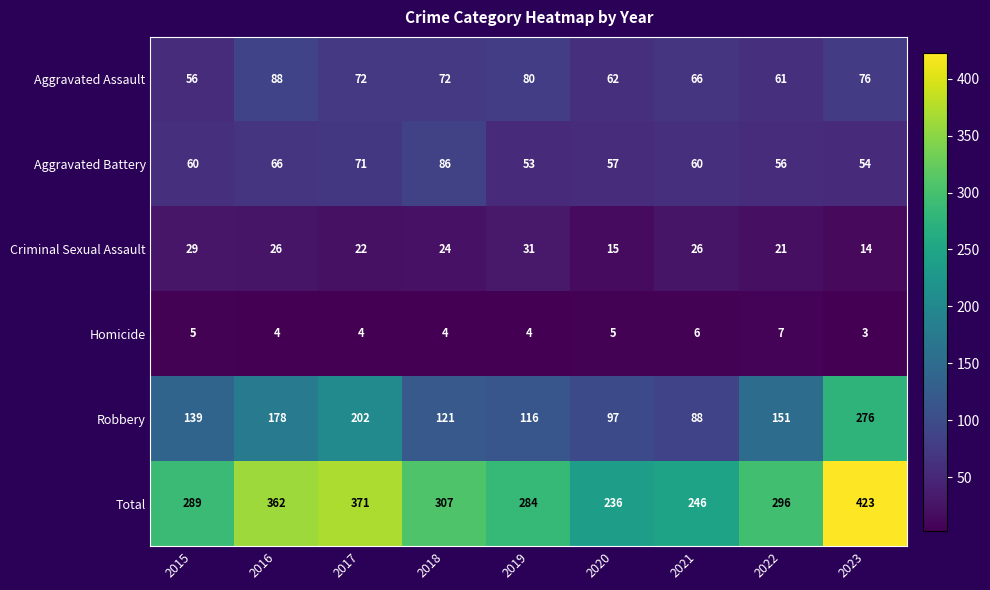

At which category is the sum across all series the highest?

2023